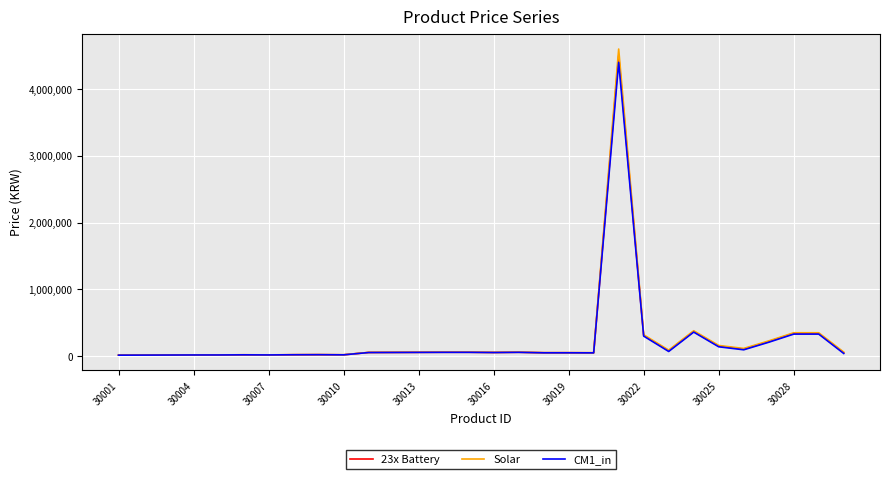

Which series has the largest range (max minus min)?

Solar